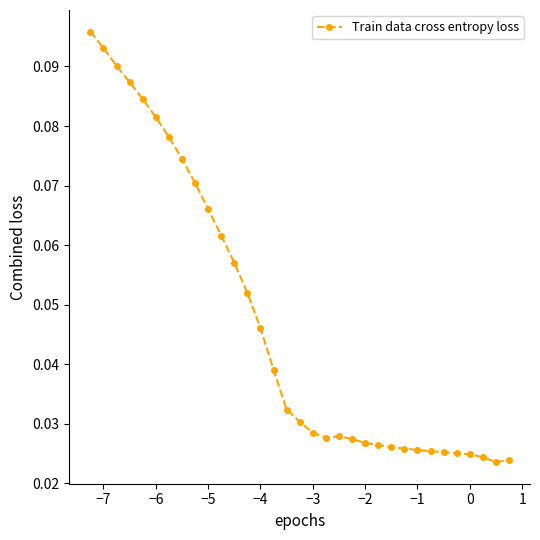

True or false: there are more than 0 points higher than both neighbors.

True